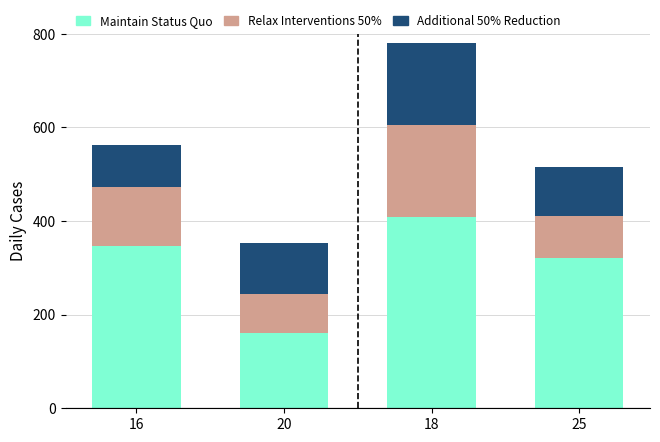

What is the difference between the maximum and minimum values in the Maintain Status Quo series?

248